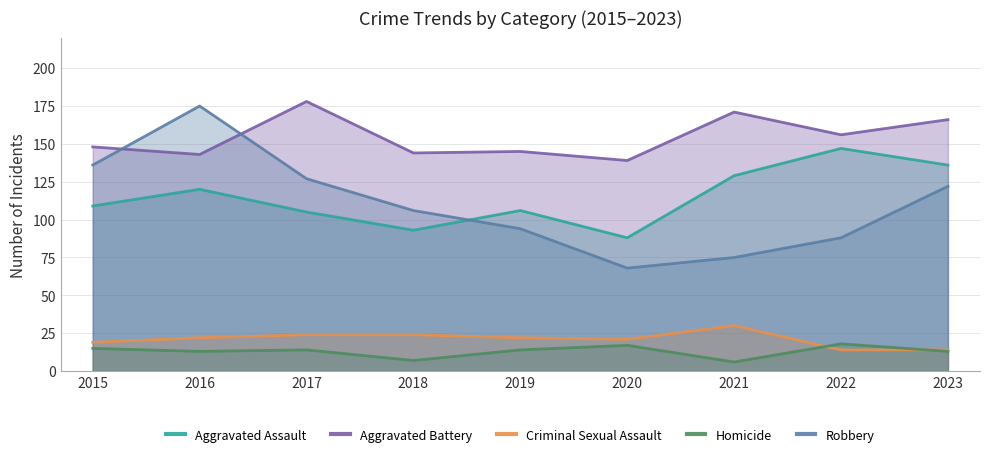

How many data points in Robbery are above 106?

4